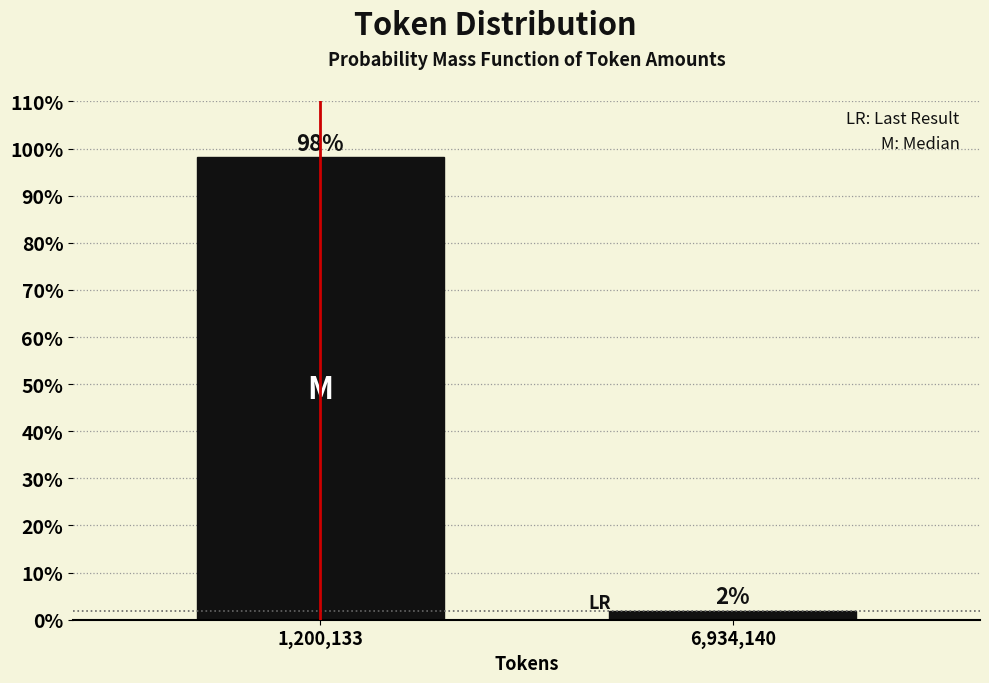

Which category has the lowest value across all series?

6,934,140